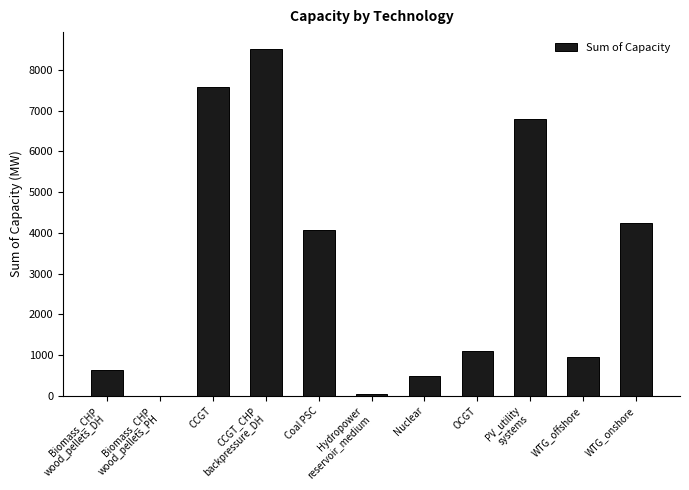

What is the change in value from Biomass_CHP
wood_pellets_PH to PV_utility
systems?

+6788.1